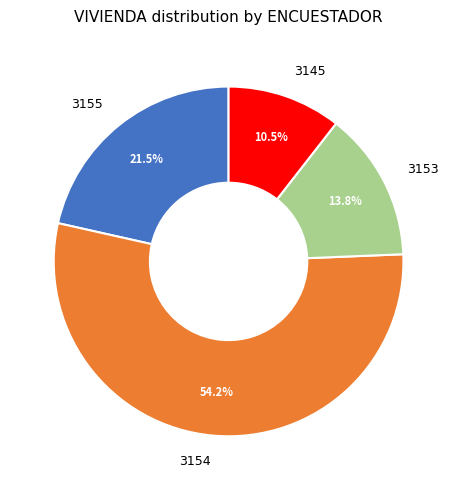

Rank the categories by value from lowest to highest.

3145, 3153, 3155, 3154